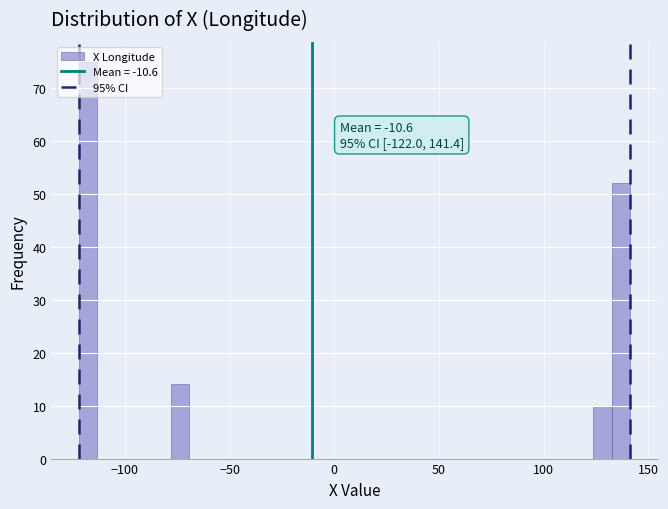

Read against the x-axis, roughly where is the centre of the tallest bar?

-120